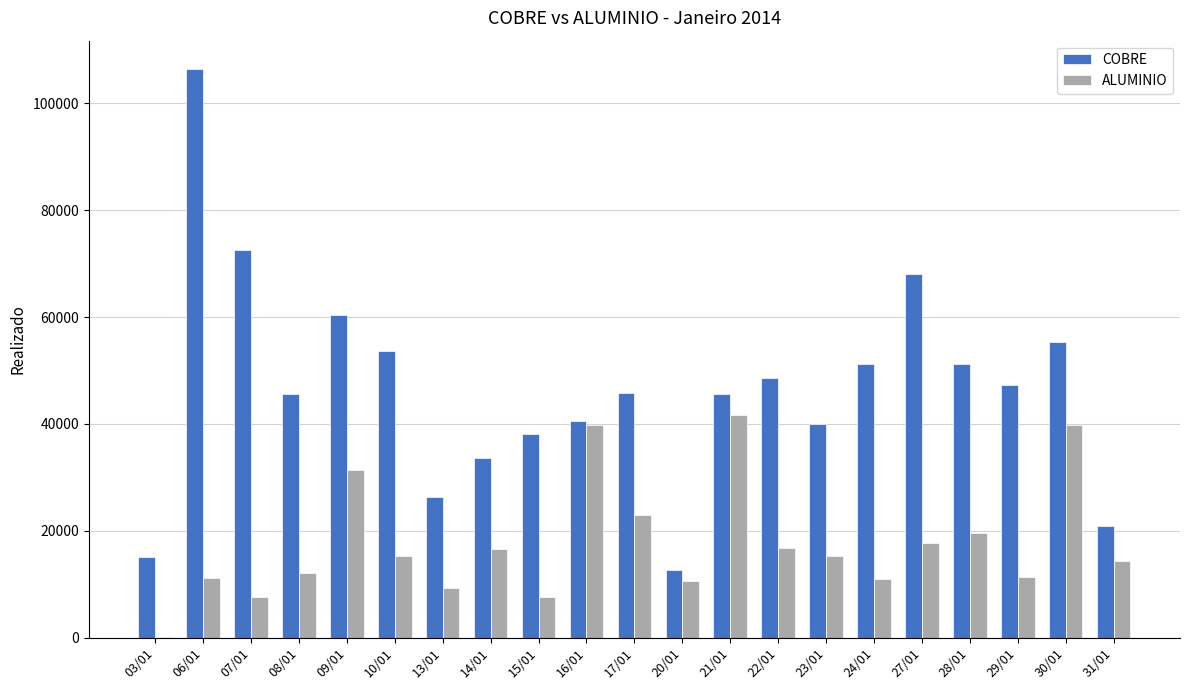

Between 07/01 and 29/01, which series saw the biggest shift?

COBRE